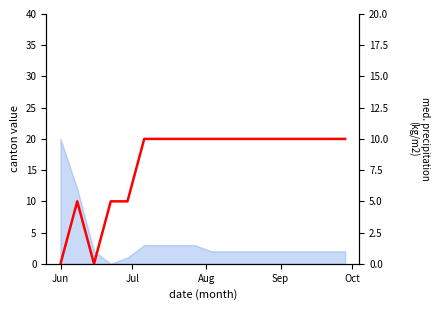

What is the value of the 17th point from the left?

10